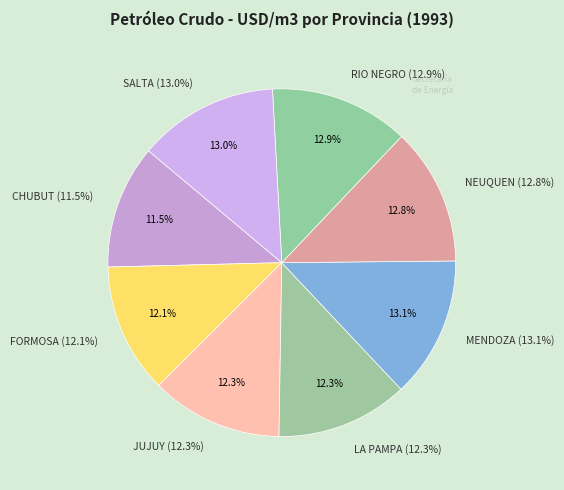

To the nearest percent, what portion does SALTA represent?

13%